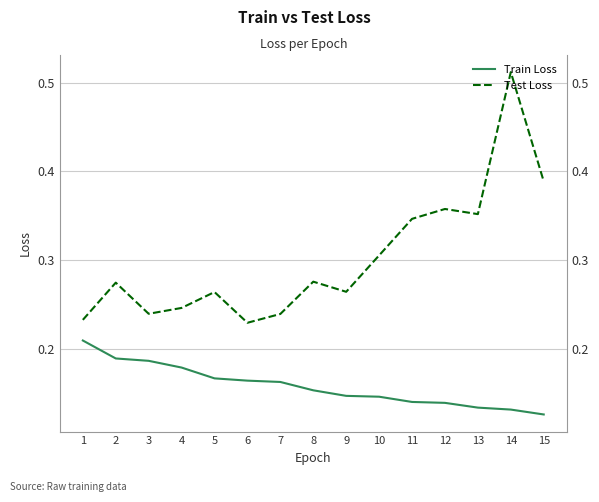

The value of Test Loss at 15 is 0.4. True or false?

True